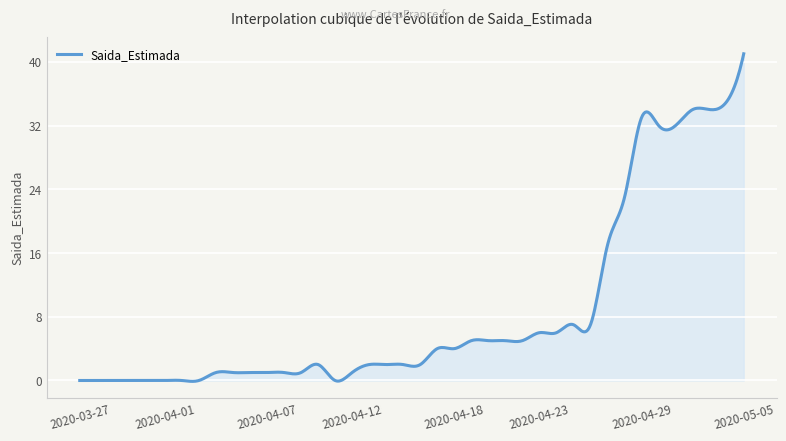

What is the difference between the maximum and minimum values?

41.1